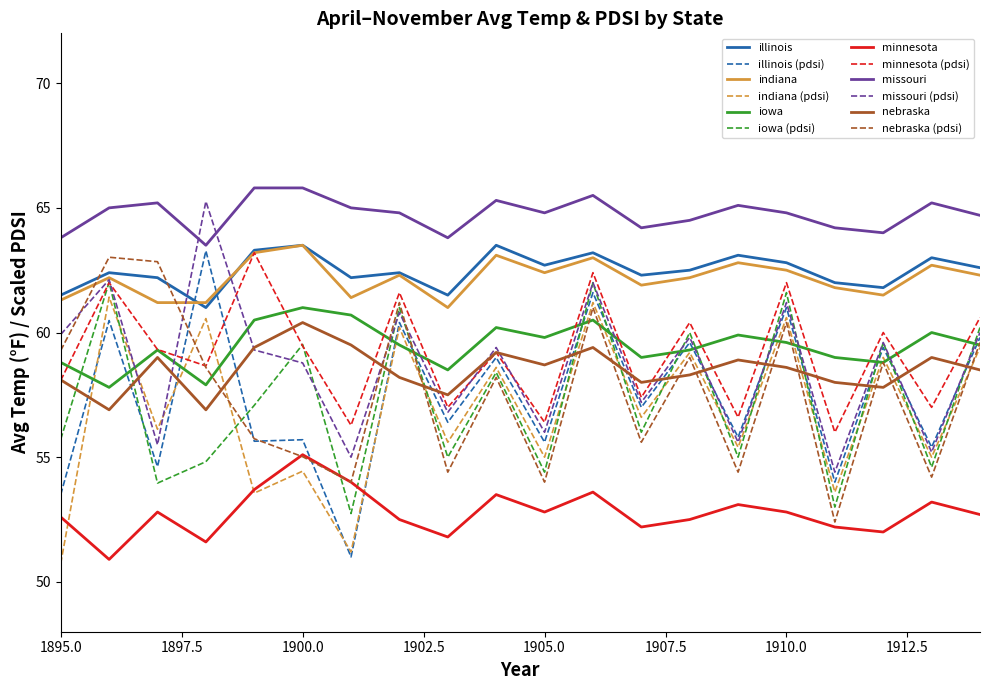

What is the average value of the indiana series?

62.2